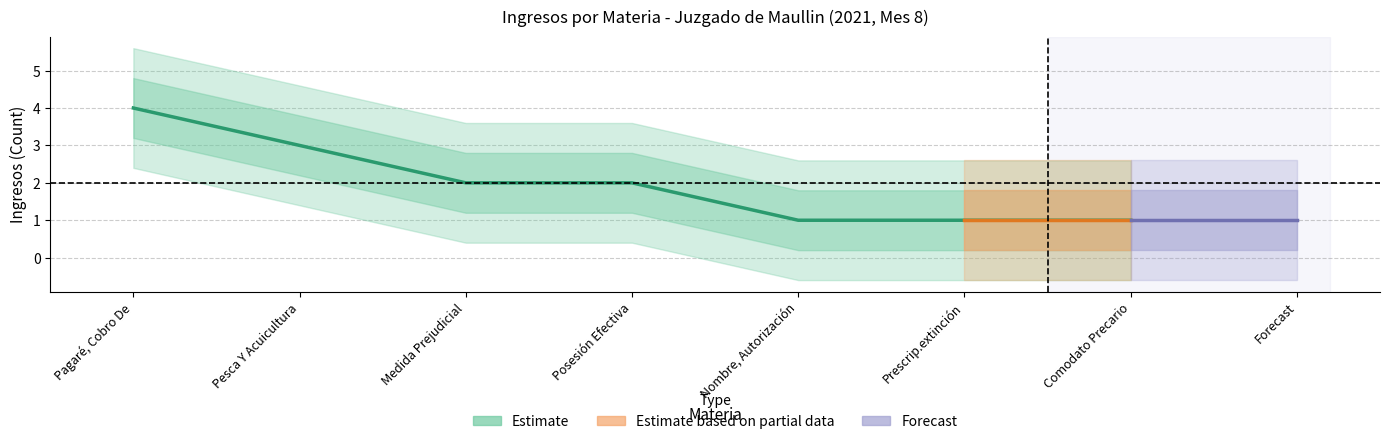

What is the difference between the maximum and minimum values?

3